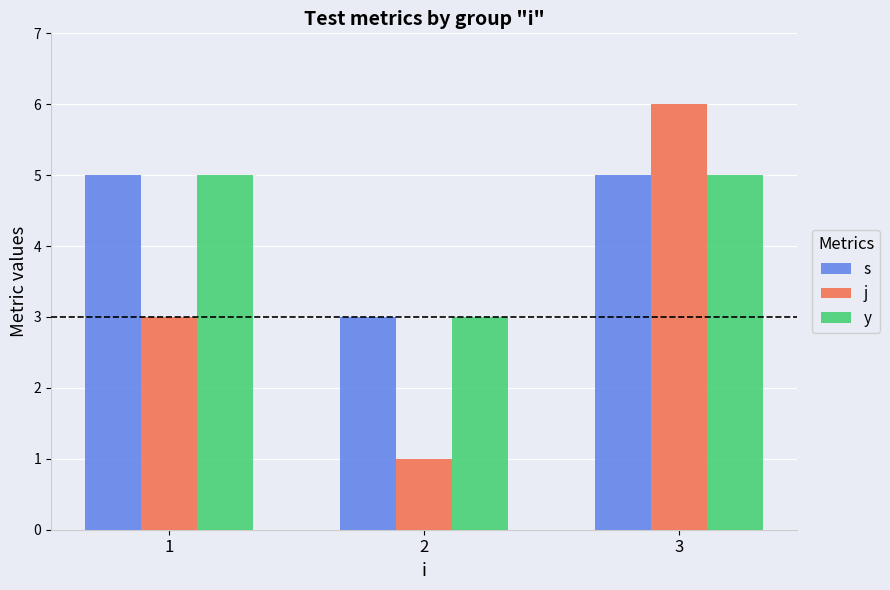

Is it true that j equals 4 at 3?

False